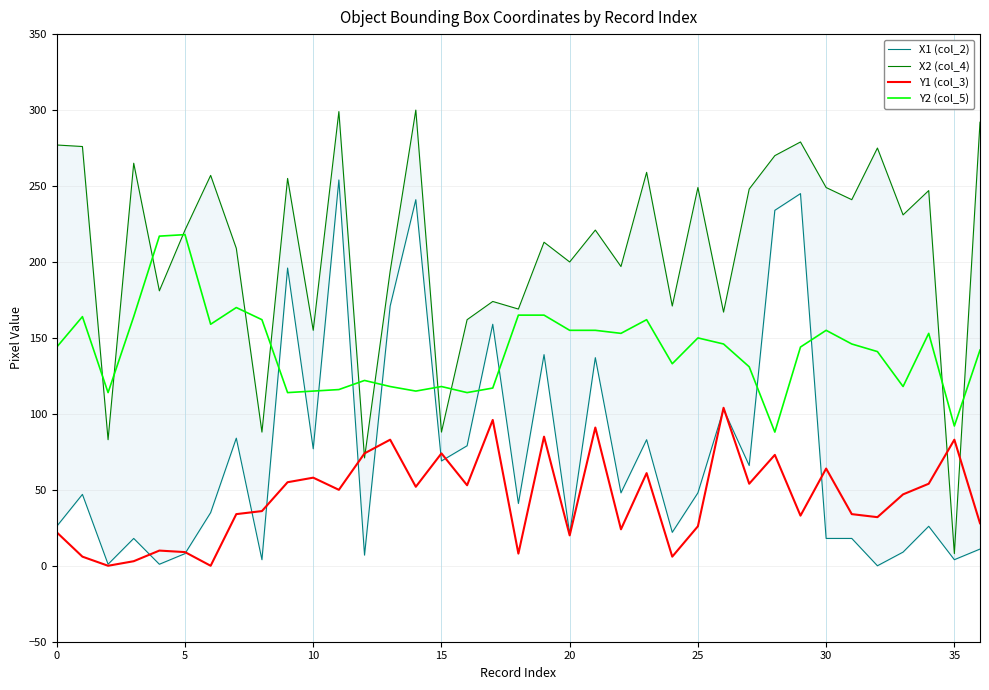

After their last crossing, which series has the higher values: X1 (col_2) or Y1 (col_3)?

Y1 (col_3)